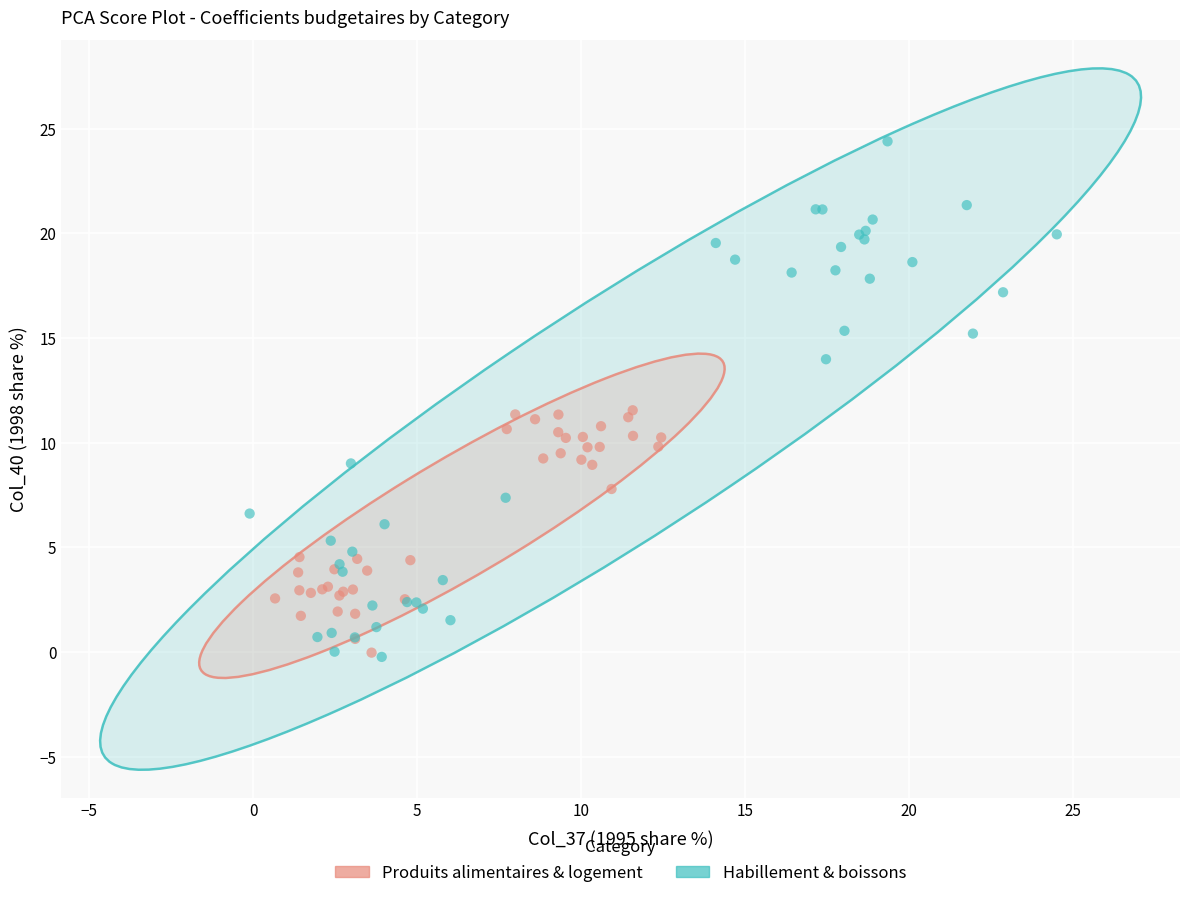

Which series has the widest spread of Y values?

Habillement & boissons